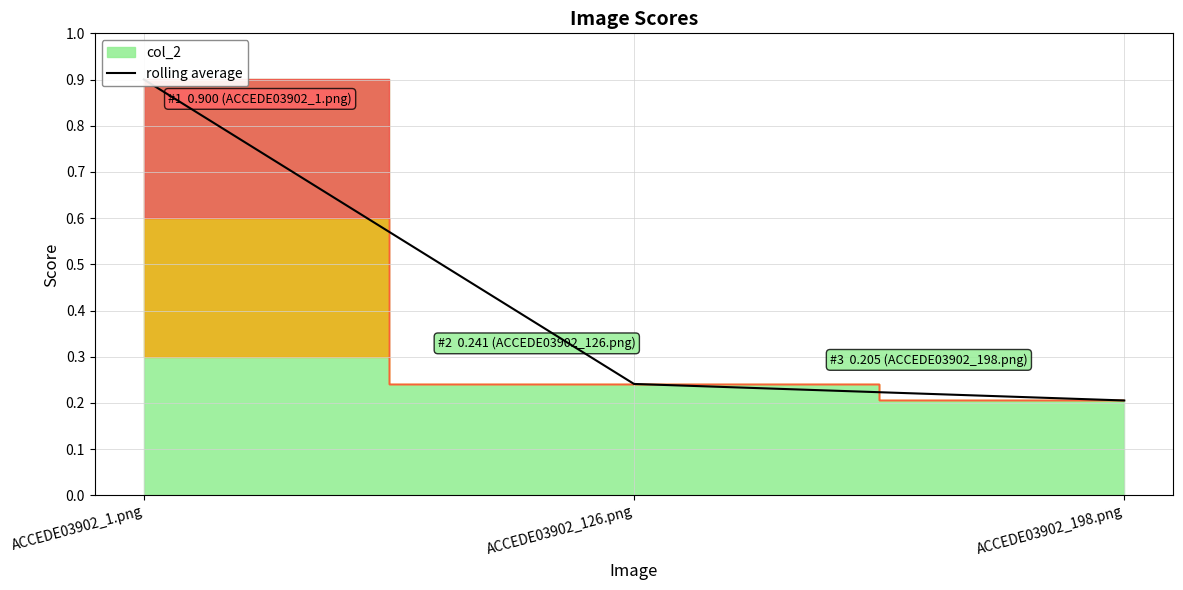

Does the chart have visible grid lines?

Yes